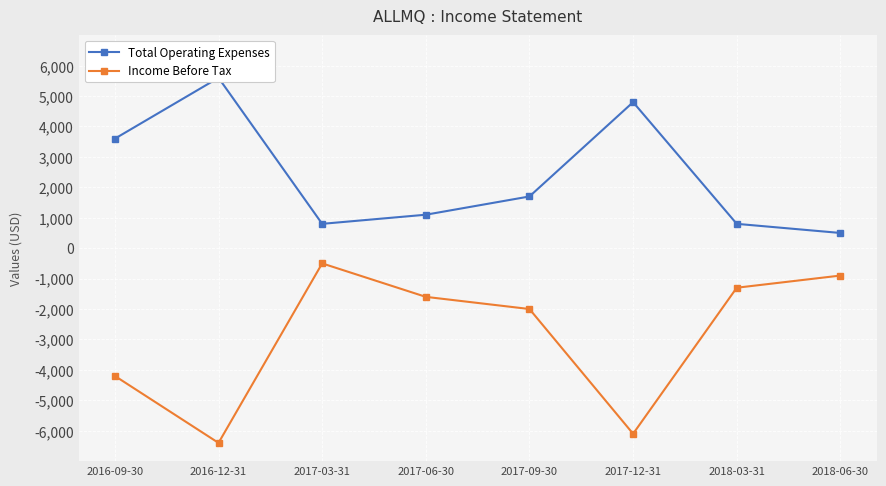

What is the value of the Income Before Tax point at the 2nd from the left?

-6400